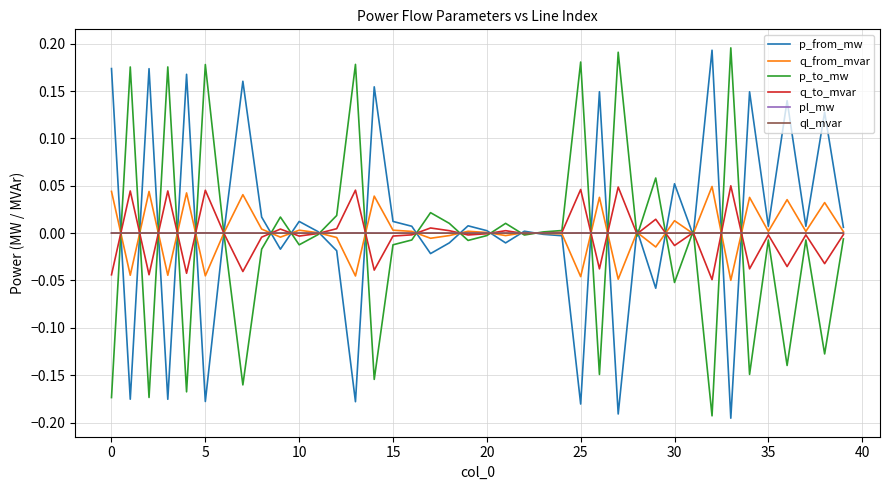

Count the number of data series in this chart.

6